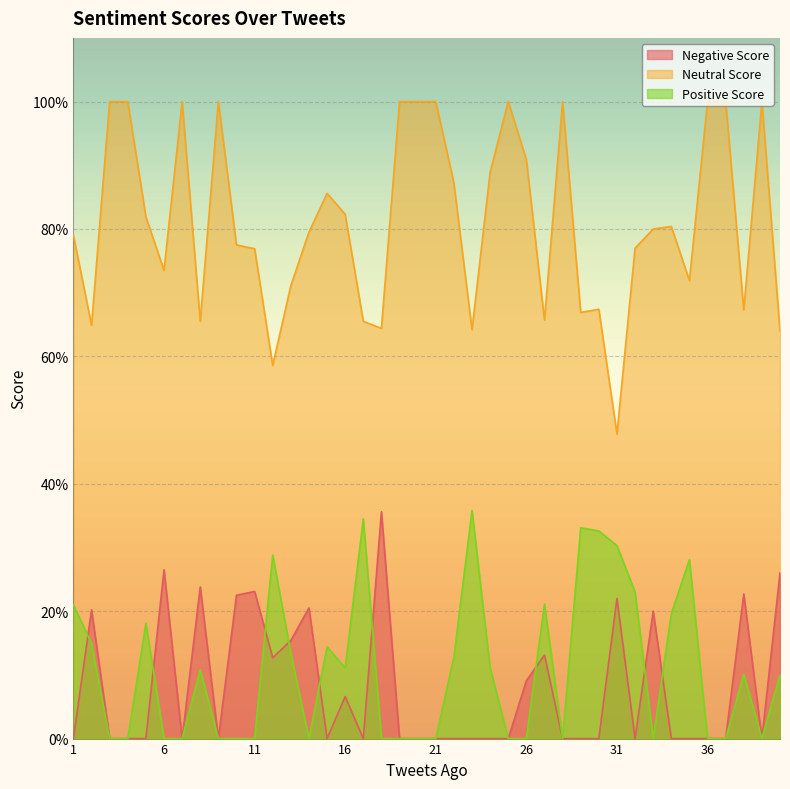

Rank the series at 28 from highest to lowest value.

Neutral Score, Negative Score, Positive Score